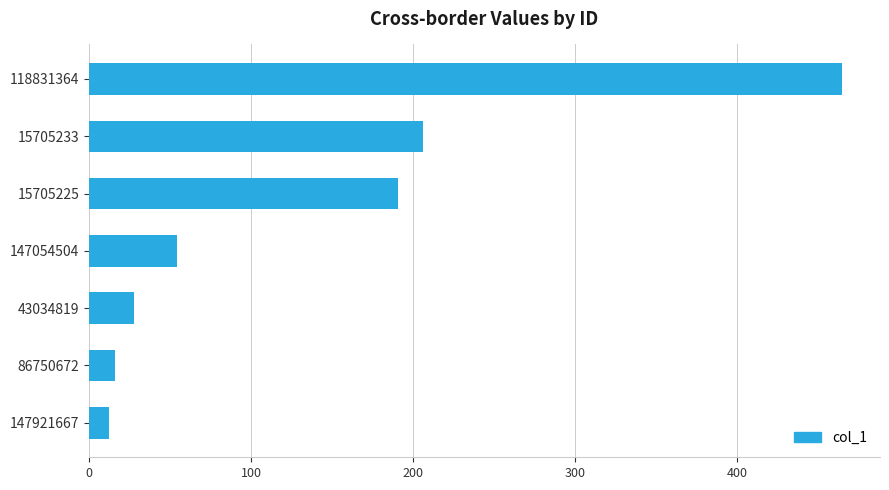

True or false: the data shows 28 at 43034819.

True